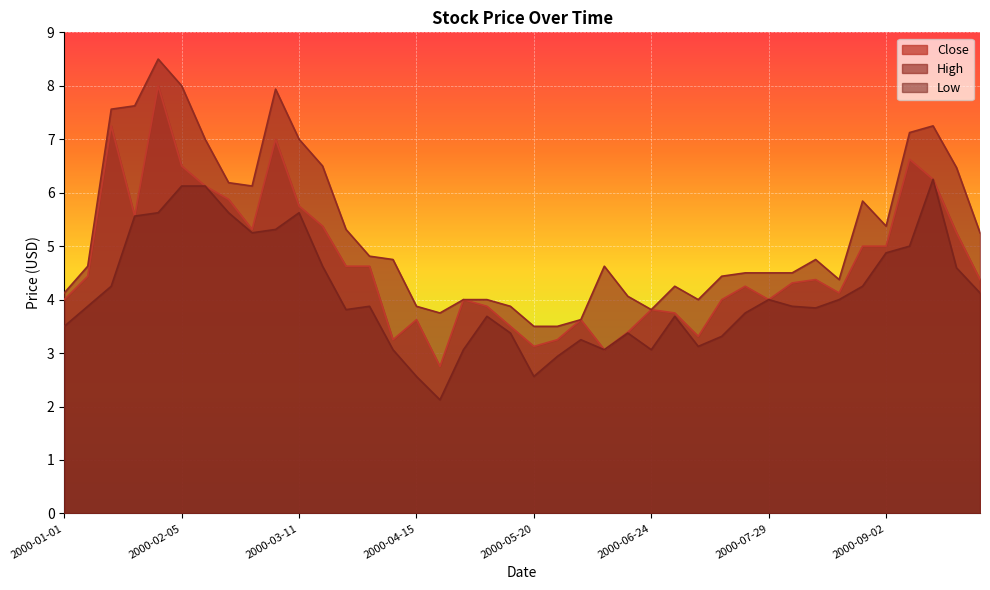

Where is the first local maximum for Close?

2000-01-15